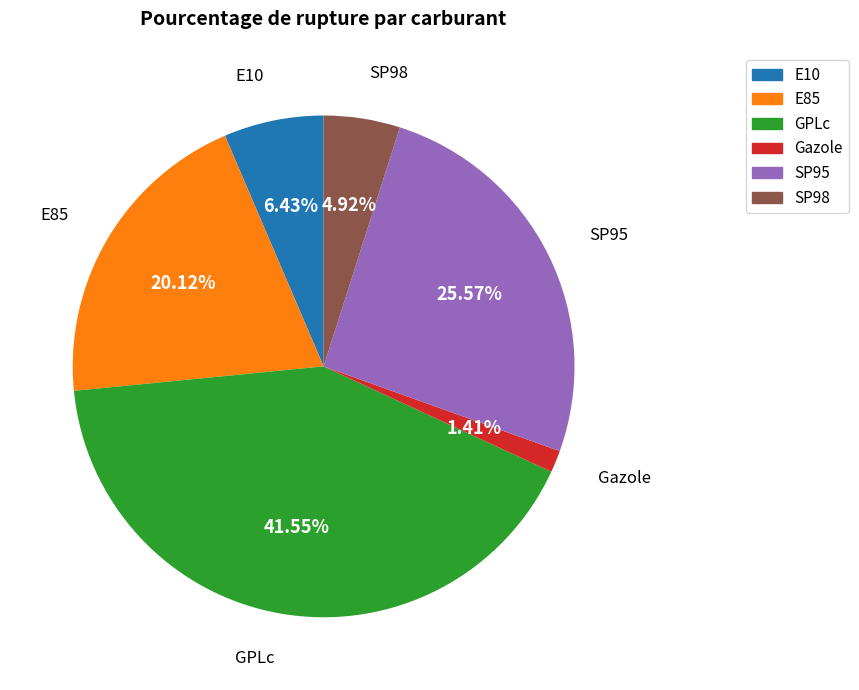

How many segments does this pie chart have?

6